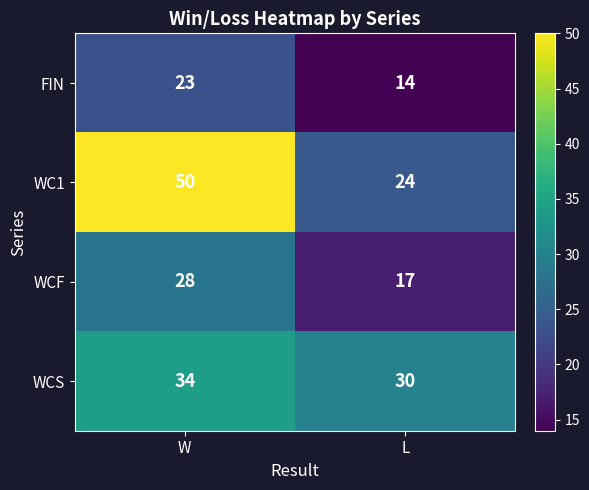

Which series has the widest spread of values?

WC1